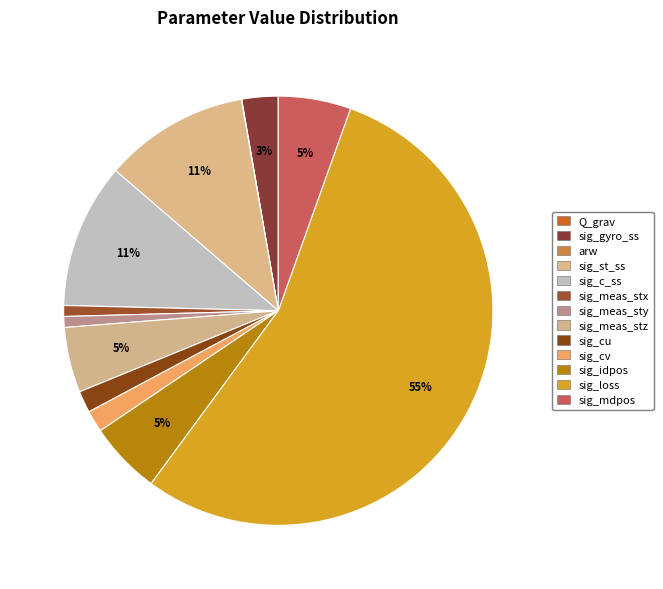

To the nearest percent, what is the difference between the largest and smallest slice percentages?

55%